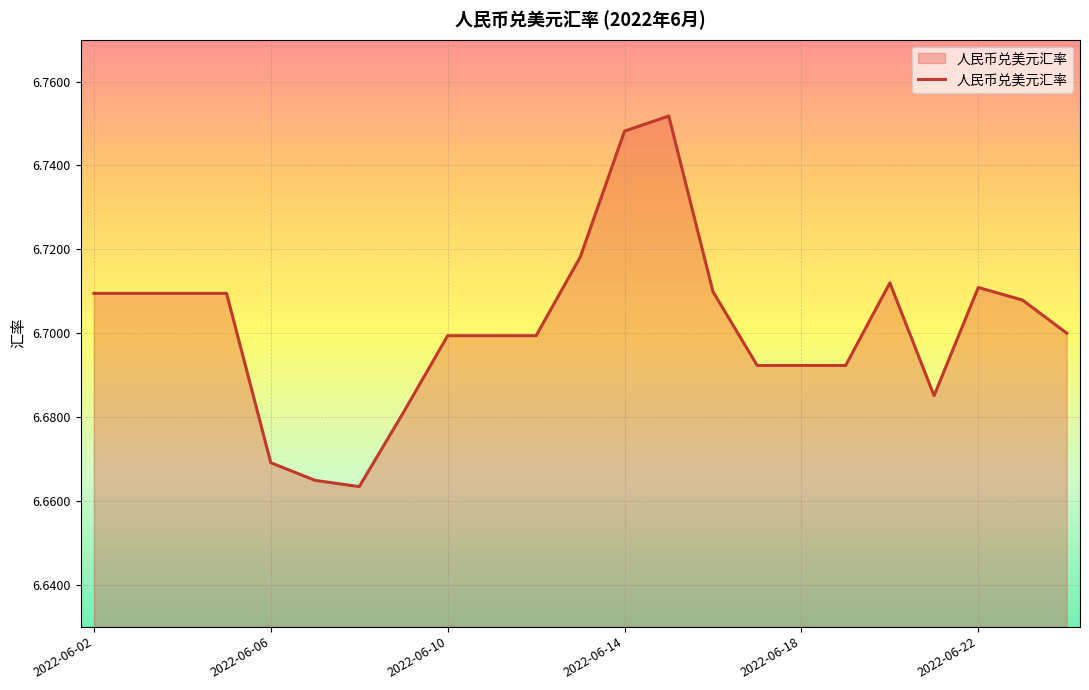

How many interior local valleys (lower than both neighbors) does the data have?

2